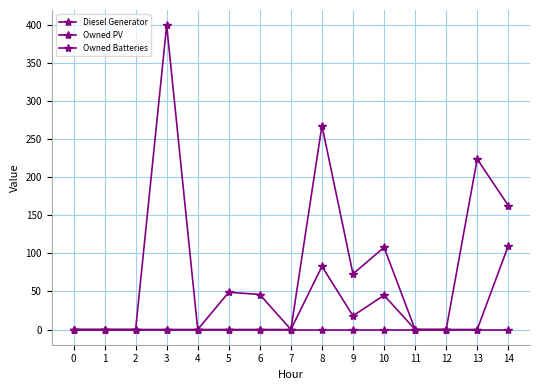

How many distinct data groups are displayed?

3